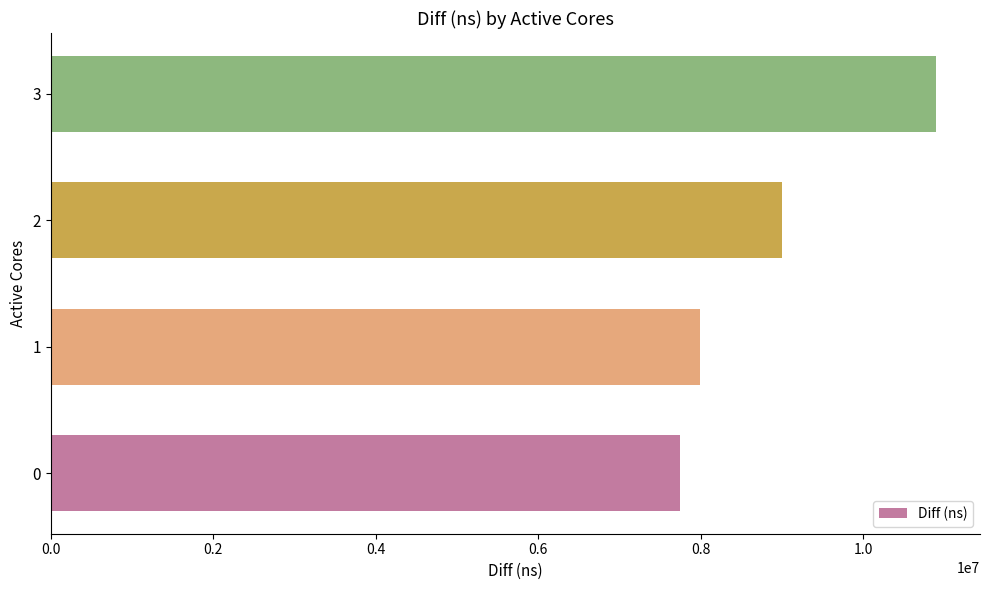

What is the greatest value displayed?

10893518